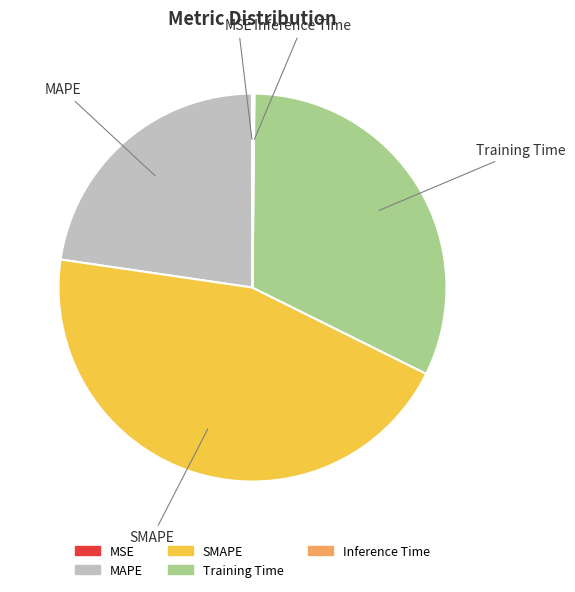

Between MAPE and Training Time, which is larger?

Training Time